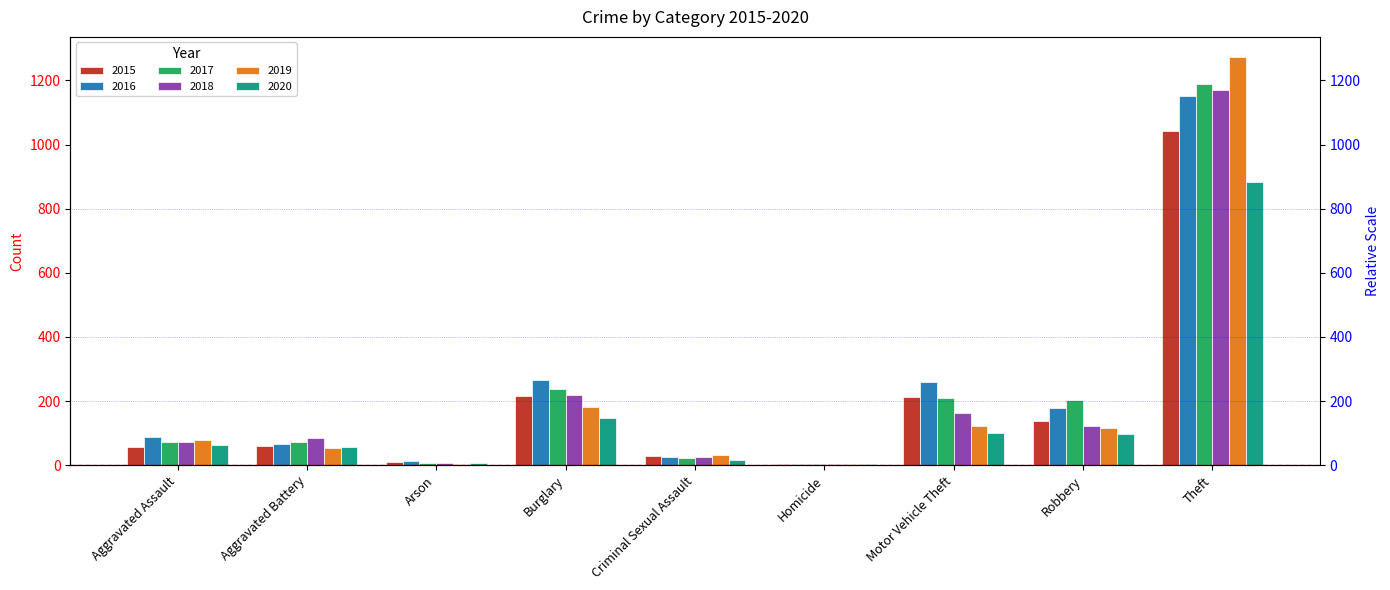

List the labels in order of 2015 value, largest first.

Theft, Burglary, Motor Vehicle Theft, Robbery, Aggravated Battery, Aggravated Assault, Criminal Sexual Assault, Arson, Homicide